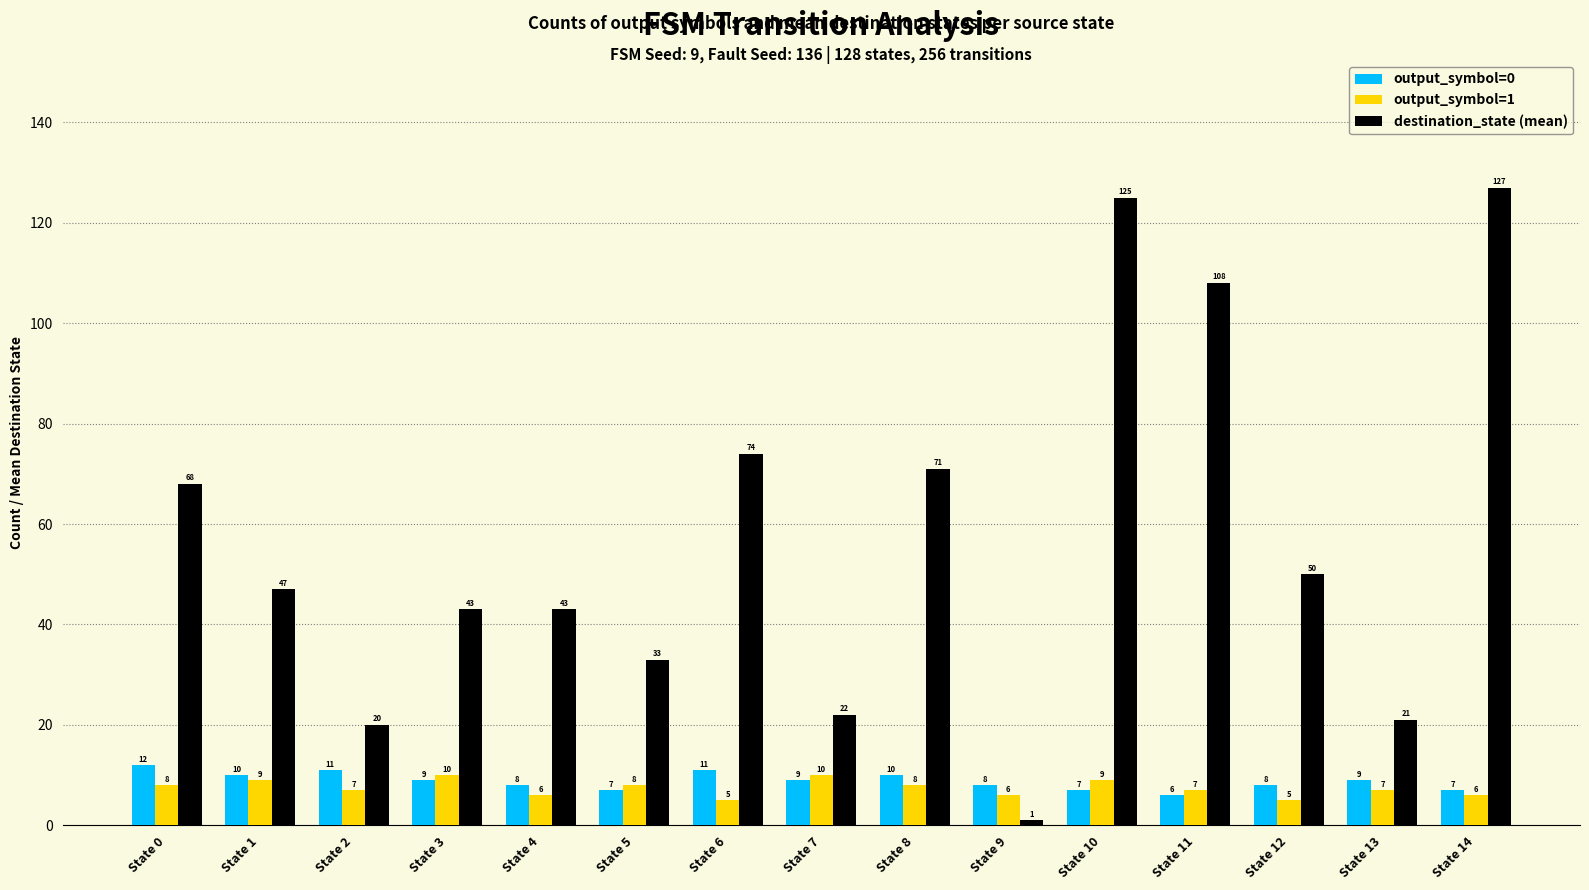

What is the difference between the highest and lowest values at State 11?

102